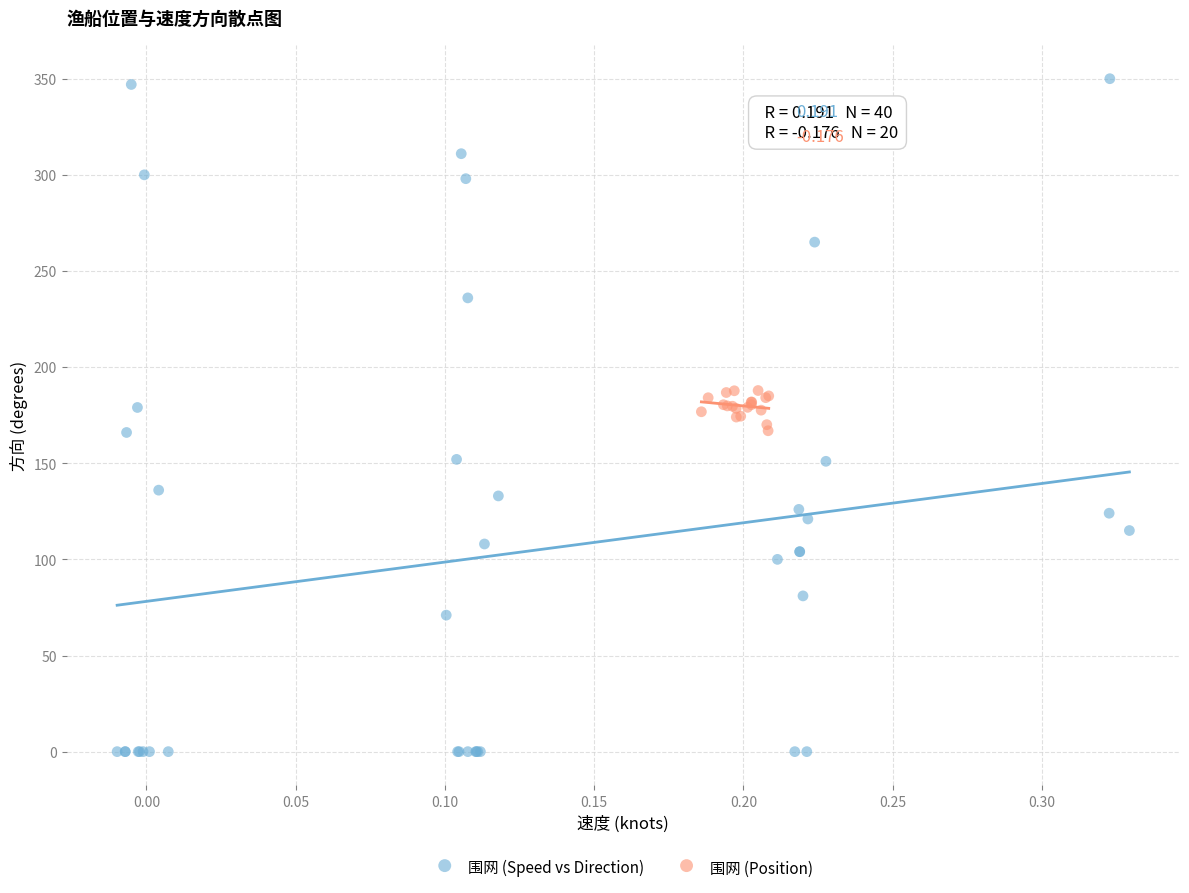

Which series contains the lowest Y value?

围网 (Speed vs Direction)